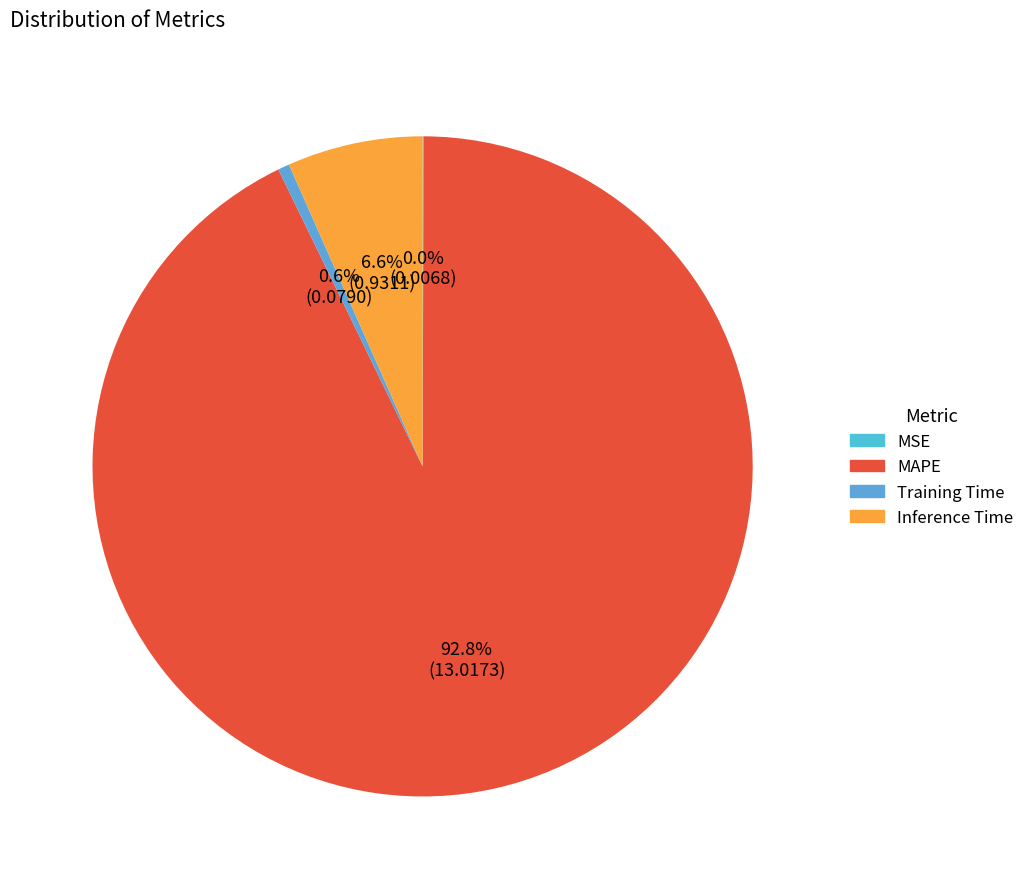

Is MAPE the majority of the pie?

Yes